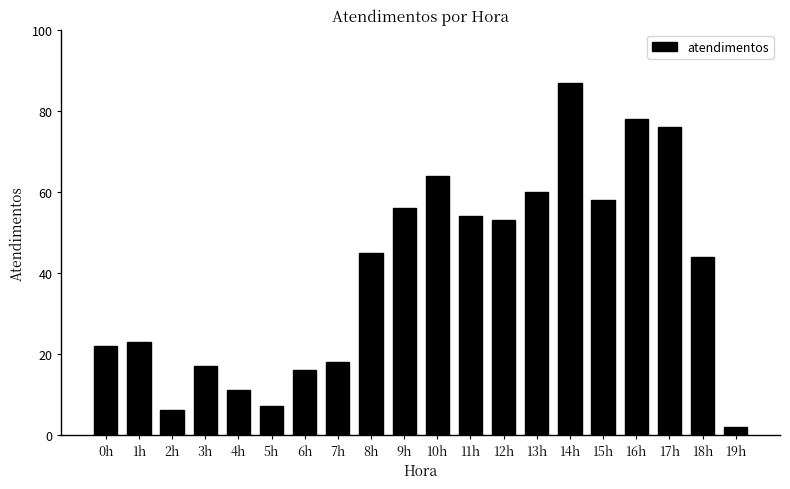

What is the approximate value at 5h, to the nearest 10?

10